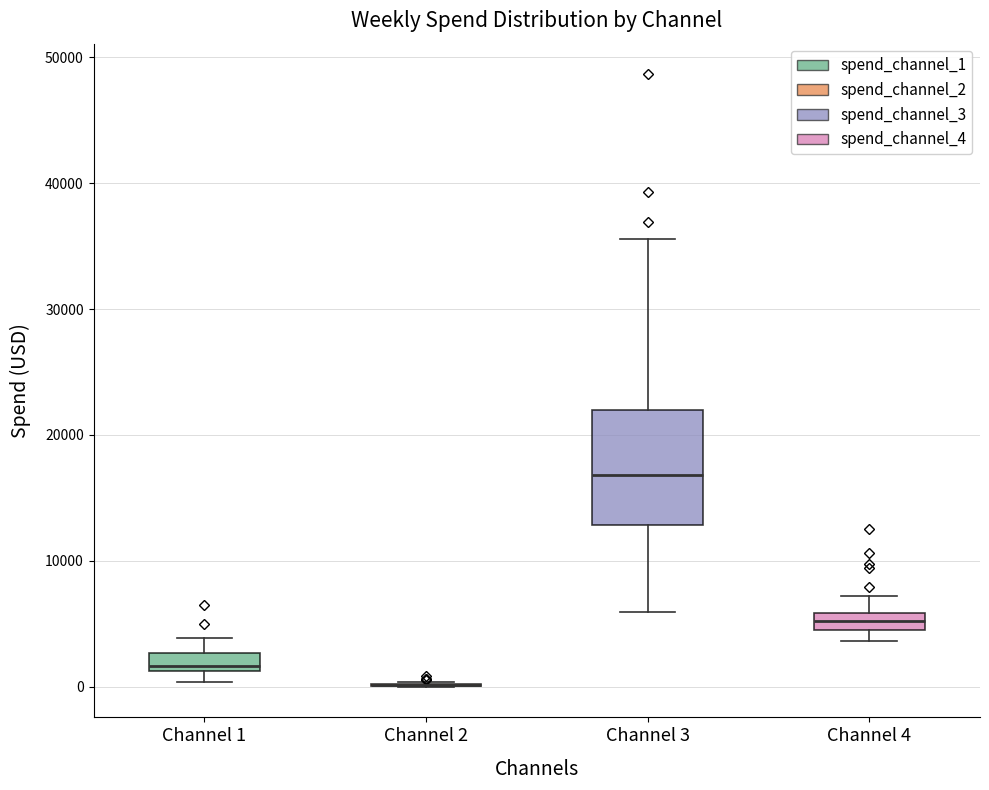

Which box is the tallest, from its lower edge to its upper edge?

Channel 3